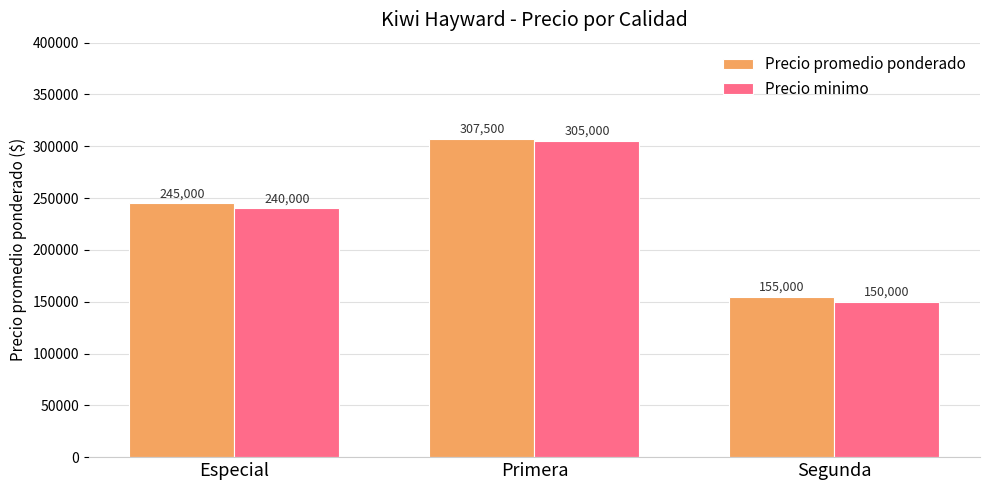

Count the Precio minimo values in the range 150000 to 305000.

3